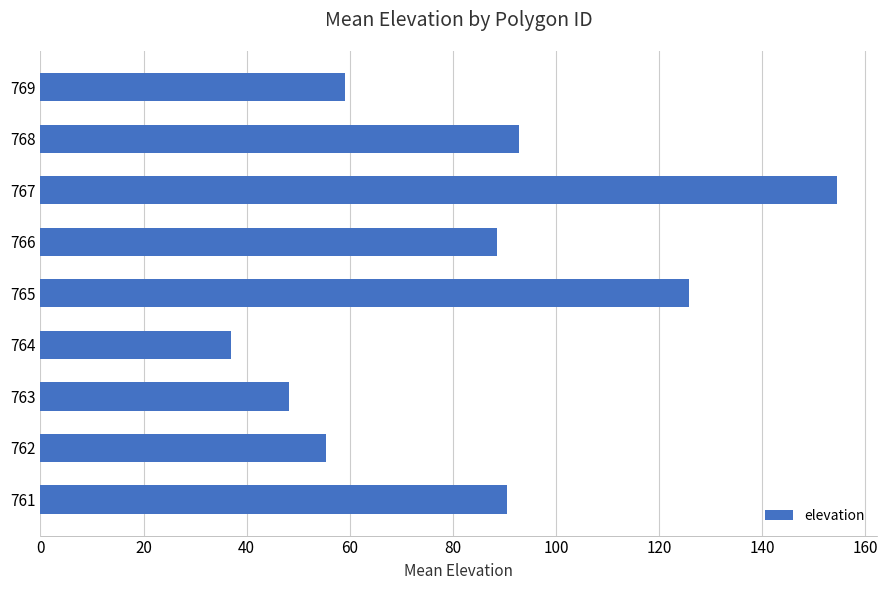

What is the difference between the values at 764 and 761?

53.5